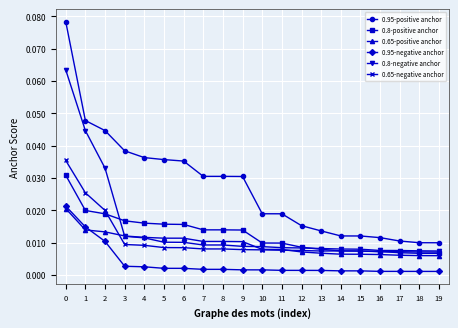

True or false: 0.95-negative anchor and 0.8-positive anchor cross at least once.

False